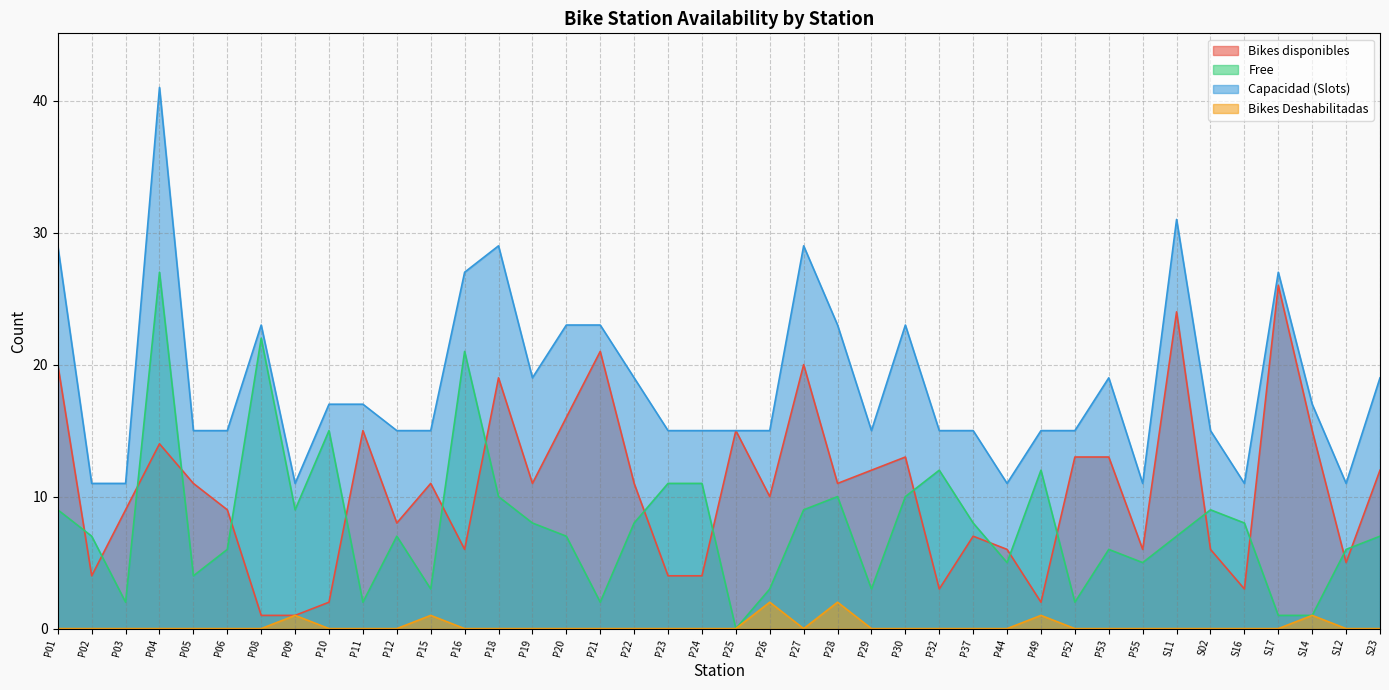

How many Bikes Deshabilitadas values are between 0 and 1?

38